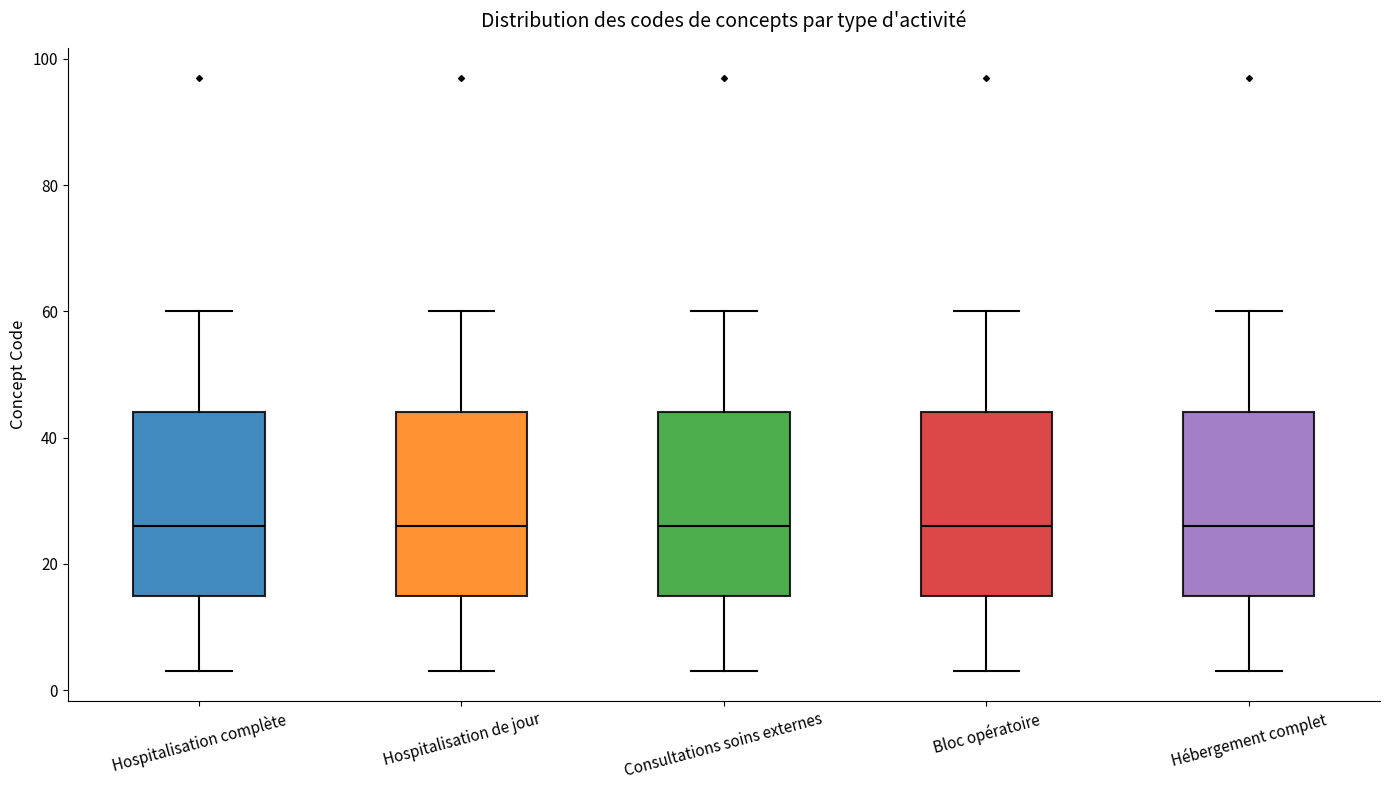

Reading left to right, transcribe this box plot: for each box, give where its median line is, the range the box spans, and where its two whiskers end, as read against the y-axis. The values are not printed on the chart, so give them approximately, as read against the axis.

Hospitalisation complète: median 26, box 16 to 44, whiskers 4 to 60
Hospitalisation de jour: median 26, box 16 to 44, whiskers 4 to 60
Consultations soins externes: median 26, box 16 to 44, whiskers 4 to 60
Bloc opératoire: median 26, box 16 to 44, whiskers 4 to 60
Hébergement complet: median 26, box 16 to 44, whiskers 4 to 60